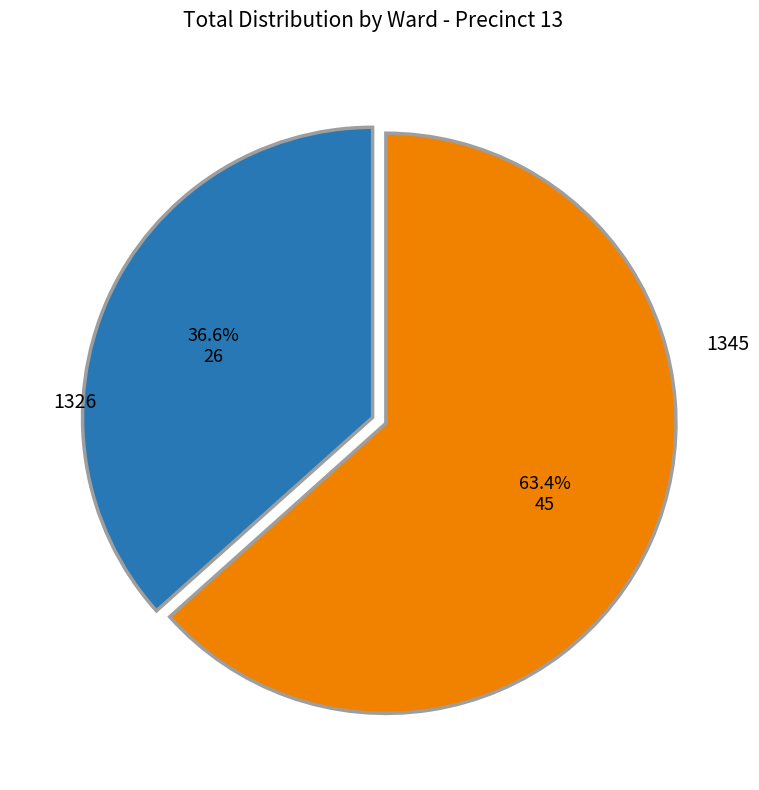

Is there a majority slice in this chart?

Yes